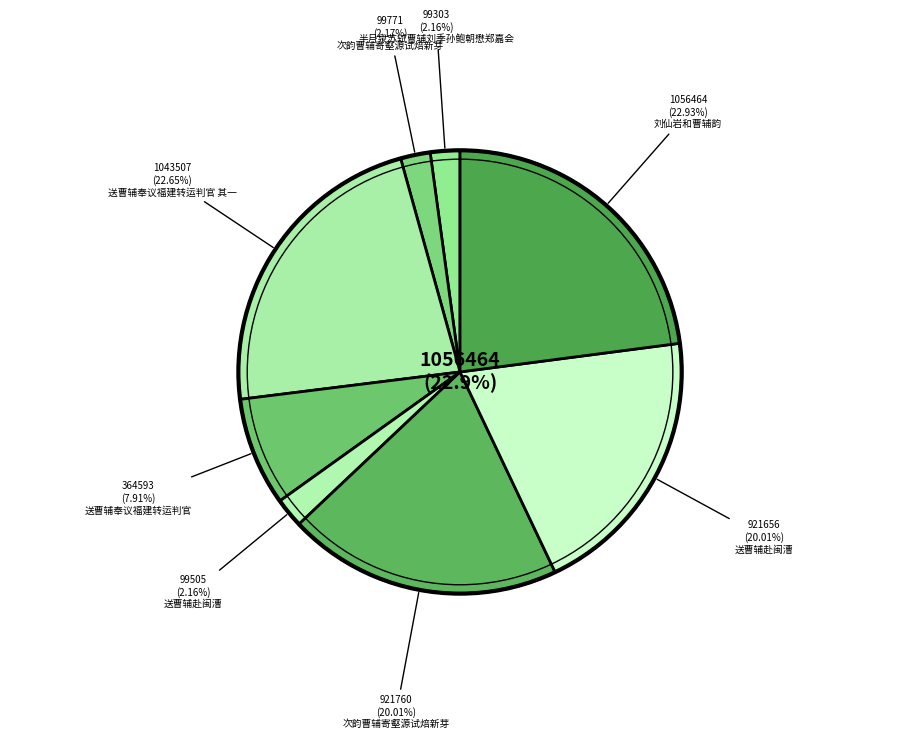

Is there any slice that represents more than half of the pie?

No